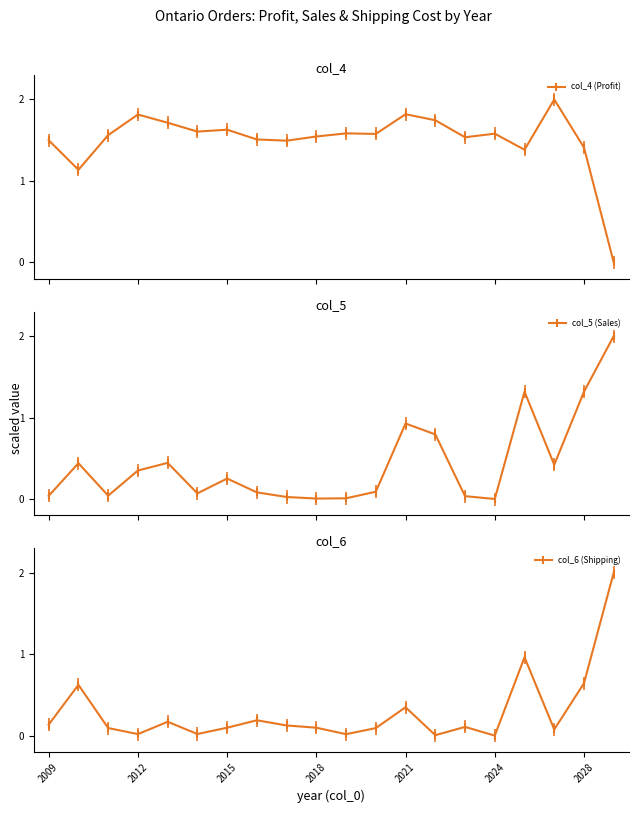

Rank the series by their maximum value, from lowest to highest.

col_4 (Profit), col_5 (Sales), col_6 (Shipping)